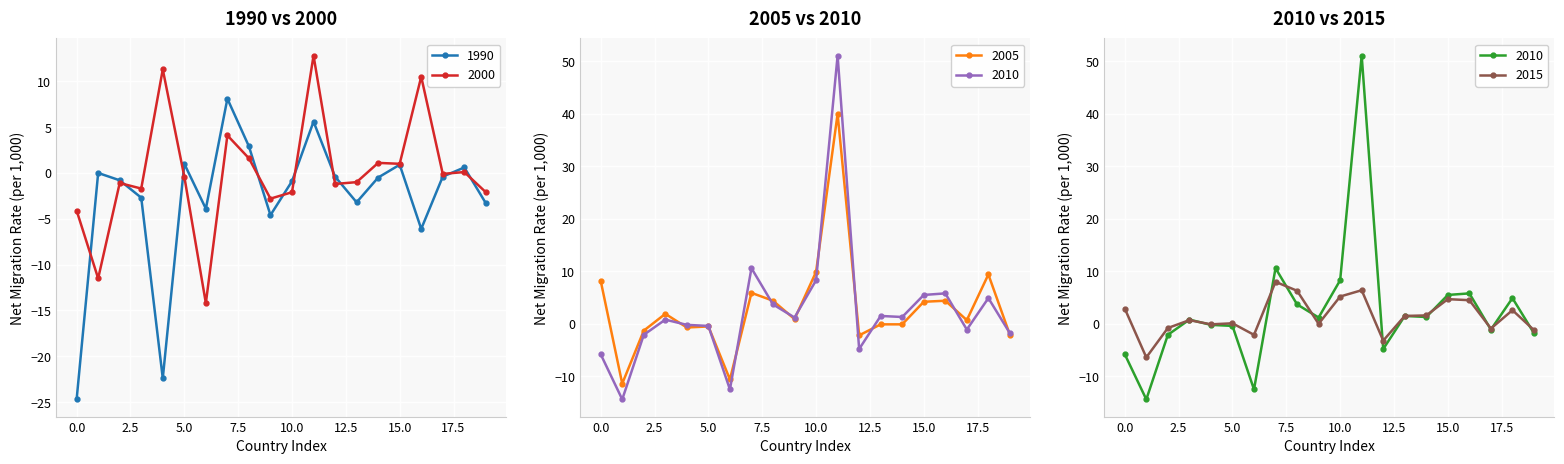

How many interior local valleys does the 1990 series have?

5